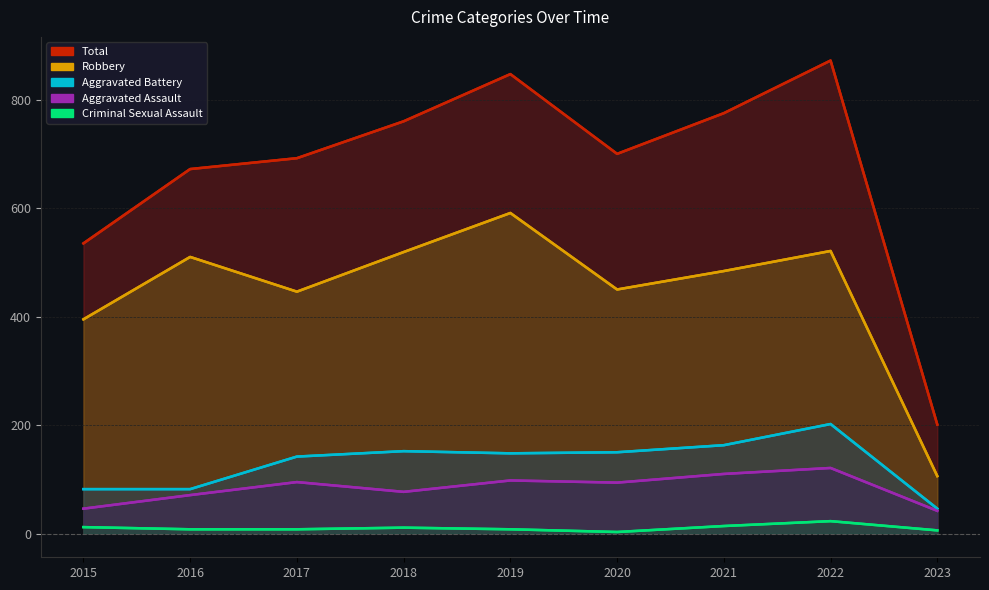

What is the total value across all series at 2020?

1397